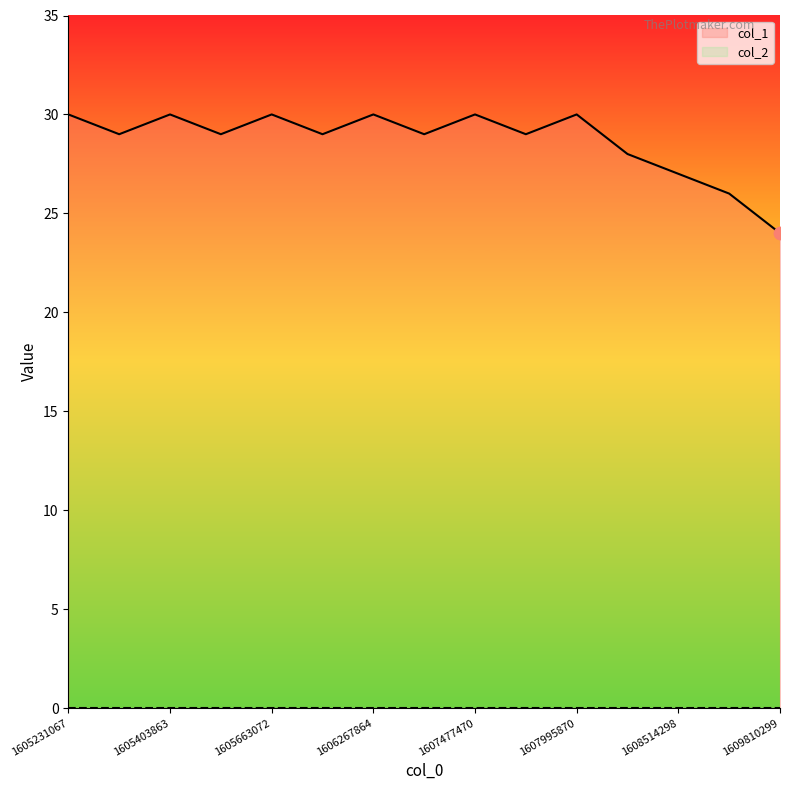

What is the change in value from 1605922263 to 1608514298?

-2